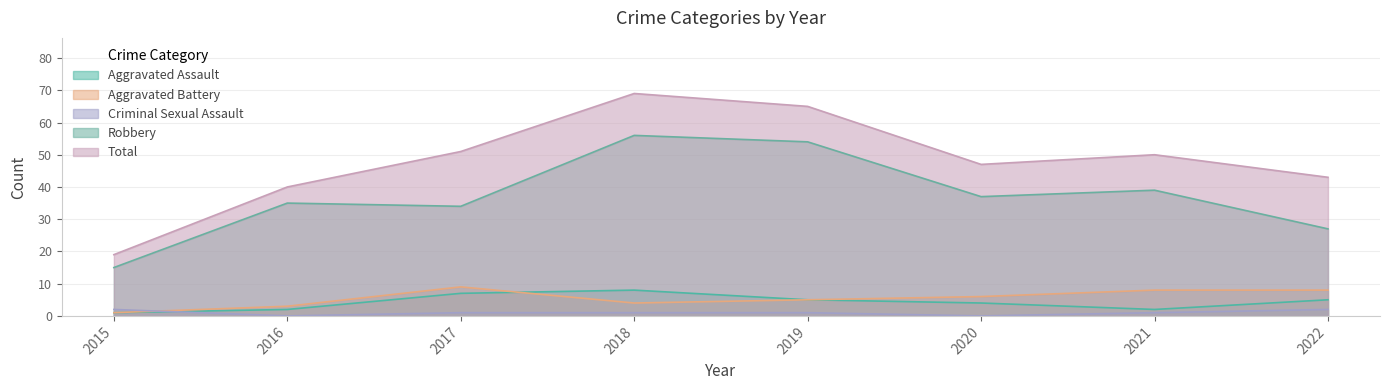

How many Aggravated Battery values are between 4 and 8?

5